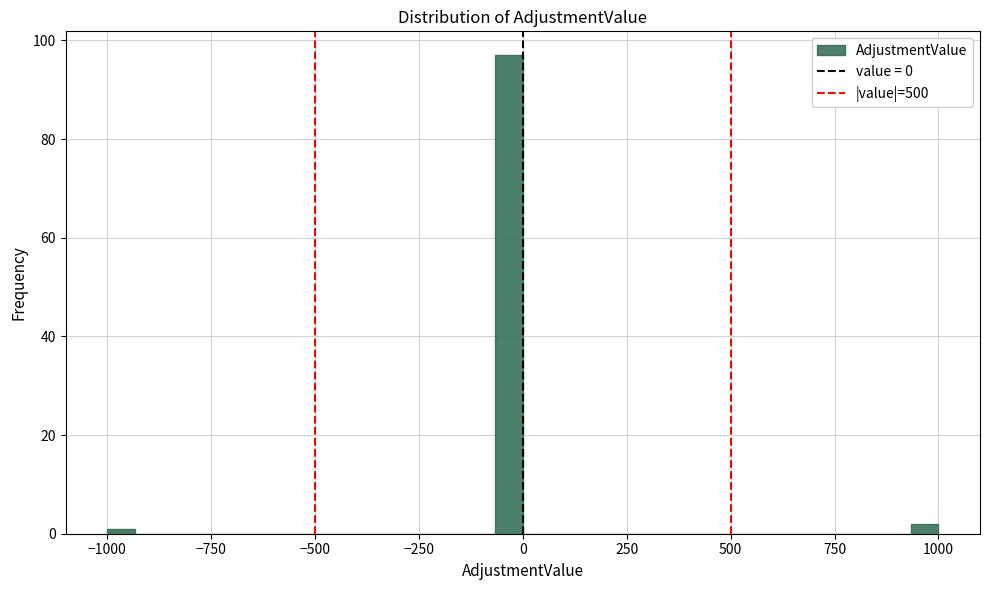

Read against the x-axis, roughly where is the centre of the tallest bar?

-50